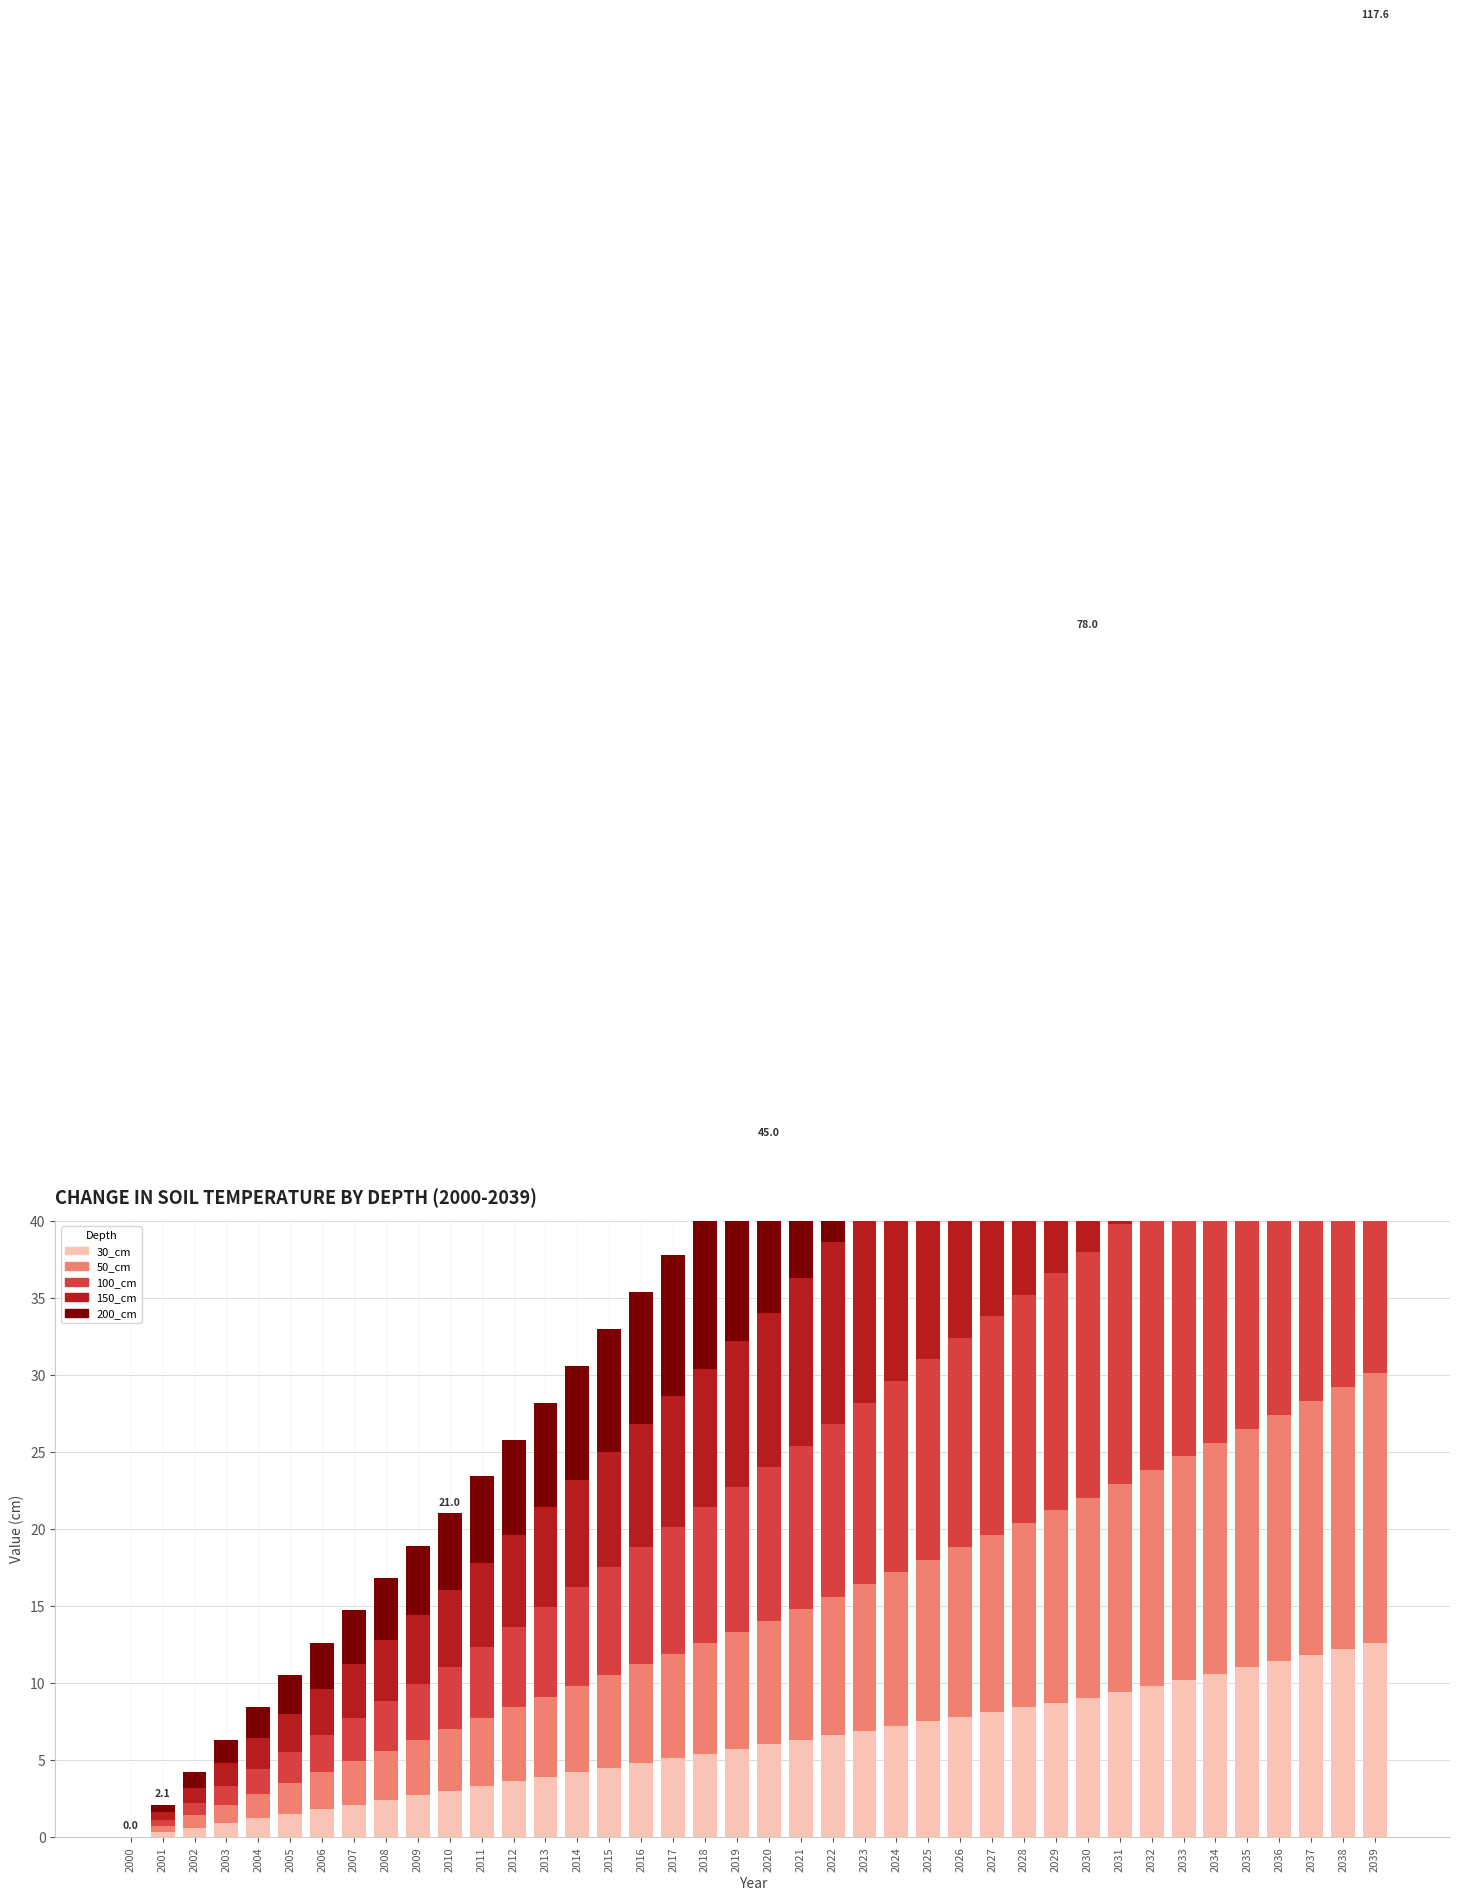

What is the total value across all series at 2030?

78.0